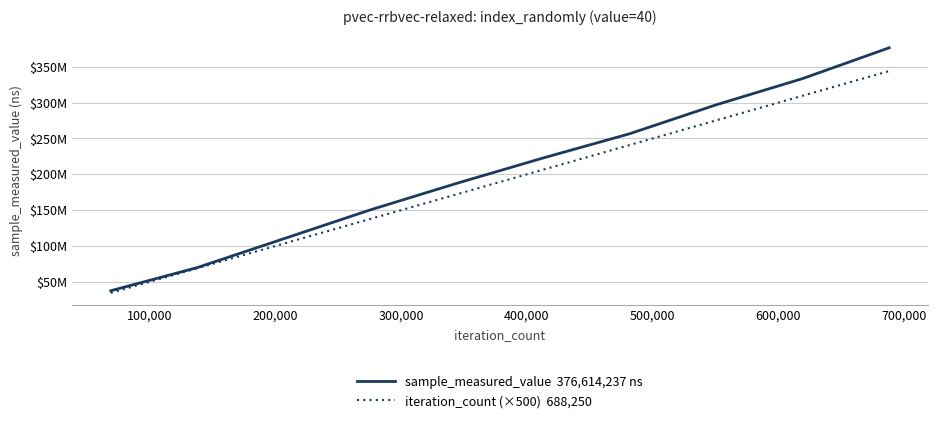

Does the chart display data point markers on the line(s)?

No